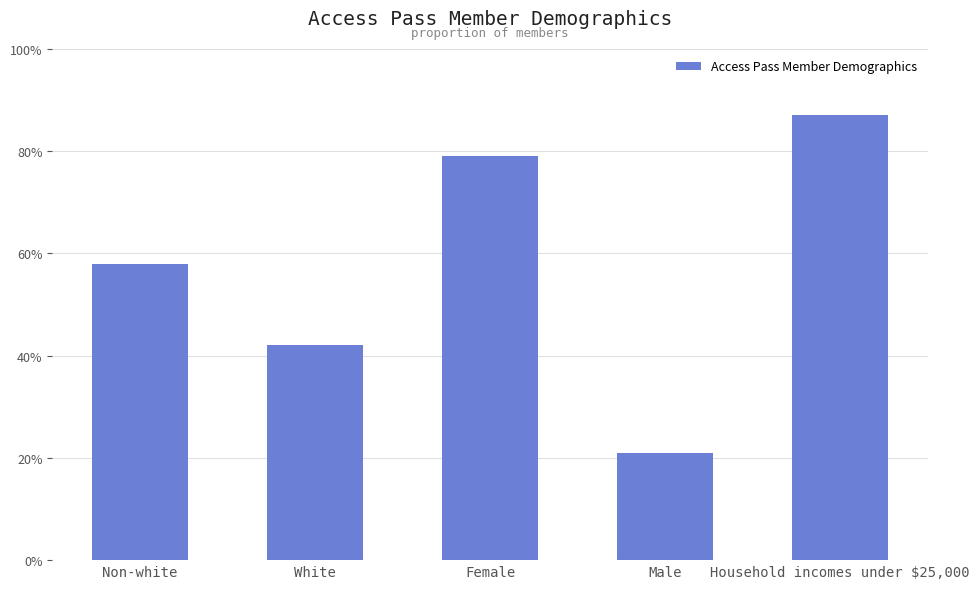

What is the sum of the values at Male and White?

0.6